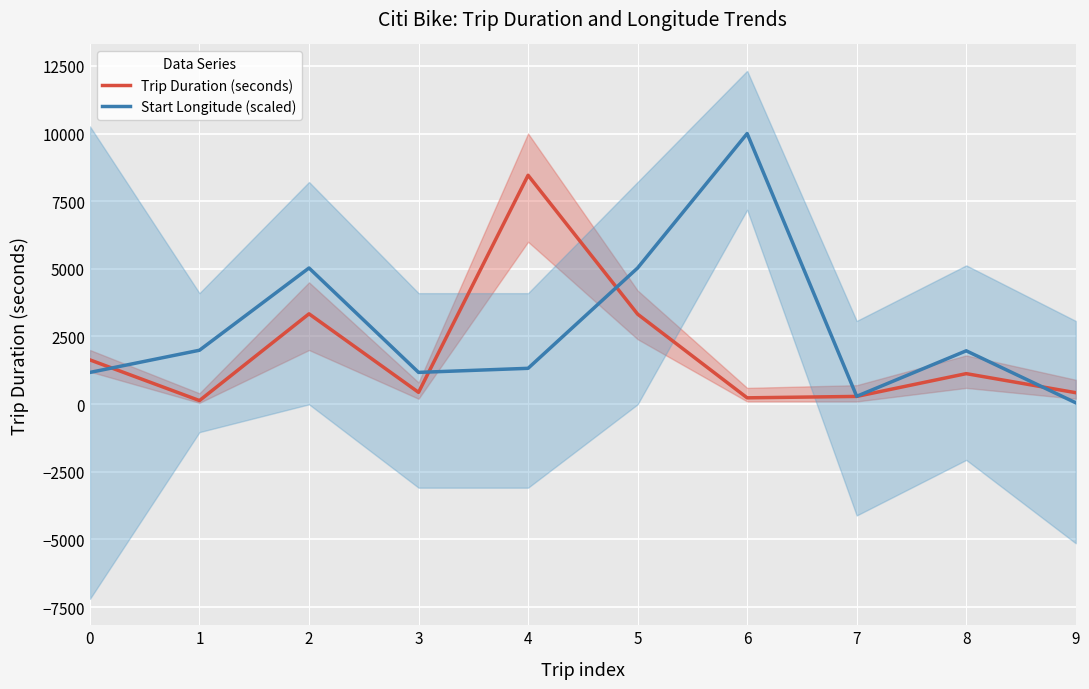

Is it true that Start Longitude (scaled) equals 289.6 at 7?

True